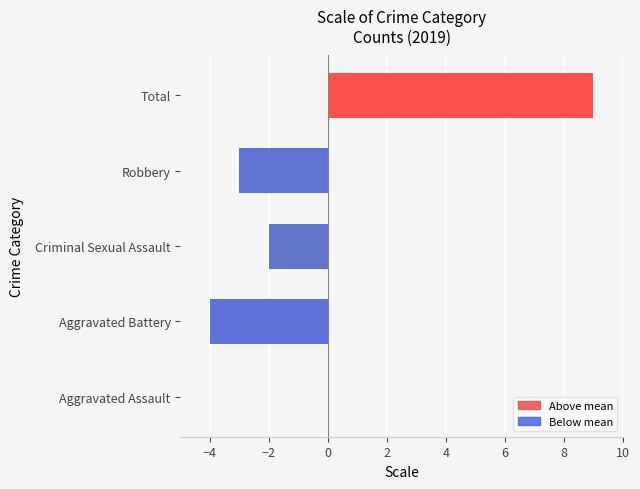

At which label is the value closest to 2?

Aggravated Assault